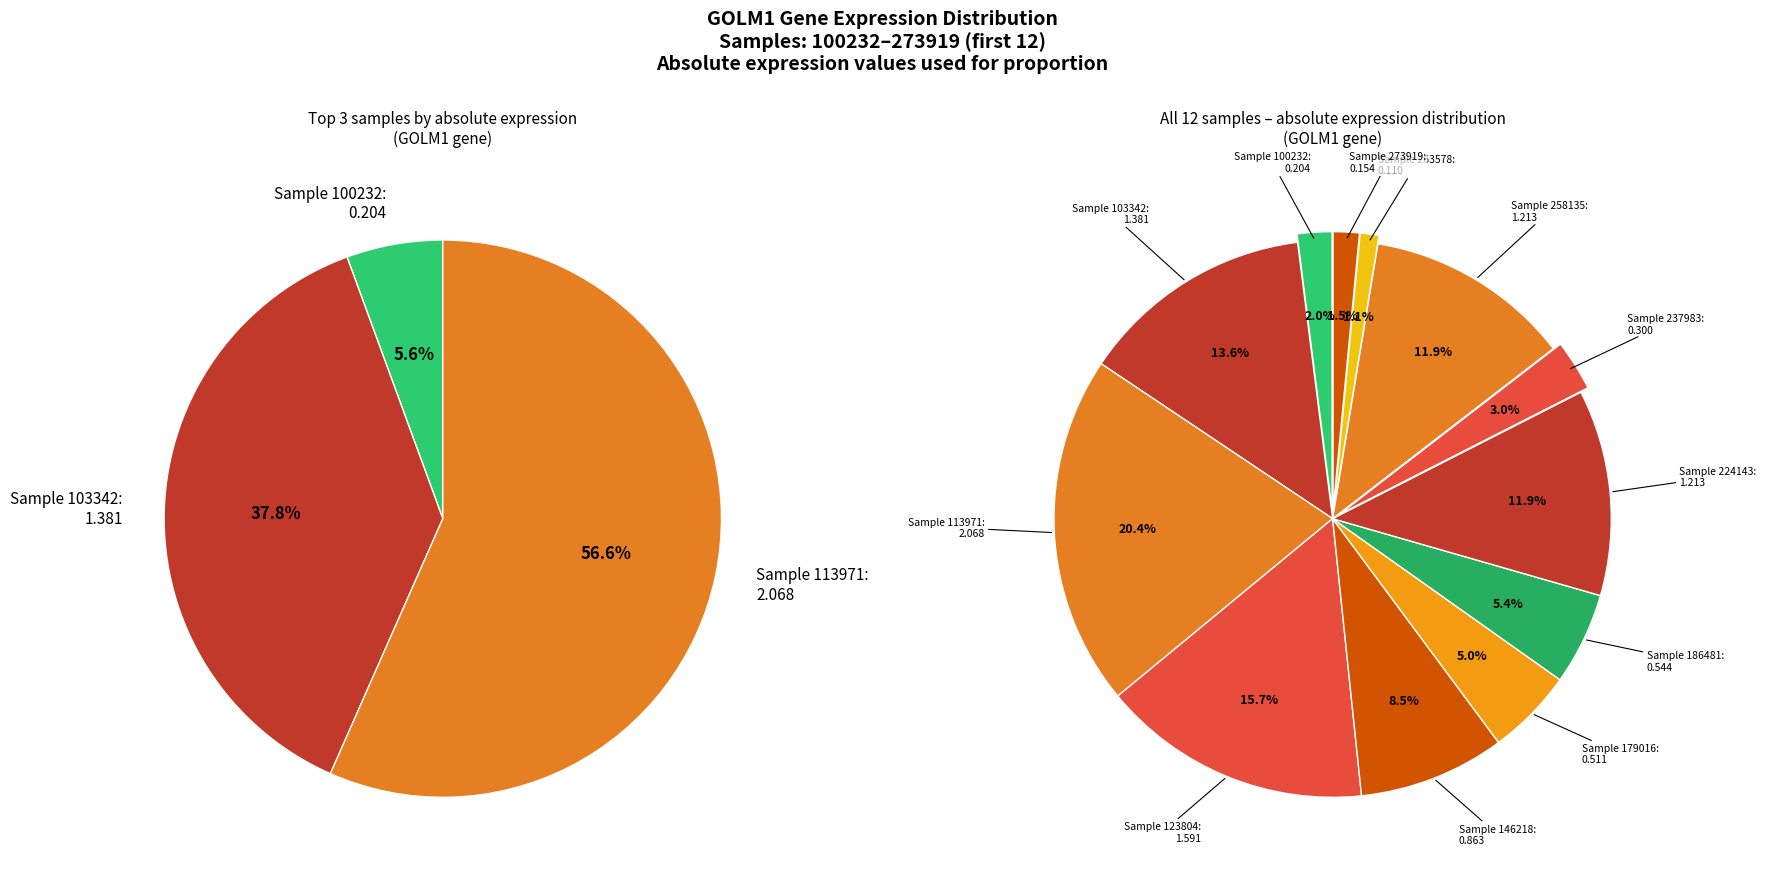

Count the number of slices in the pie.

12